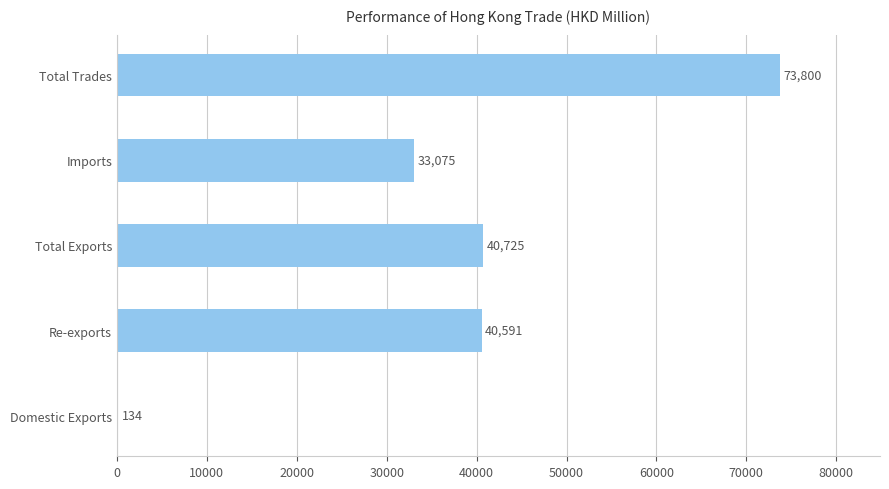

Is it true that the value at Total Exports is 40724.9?

True